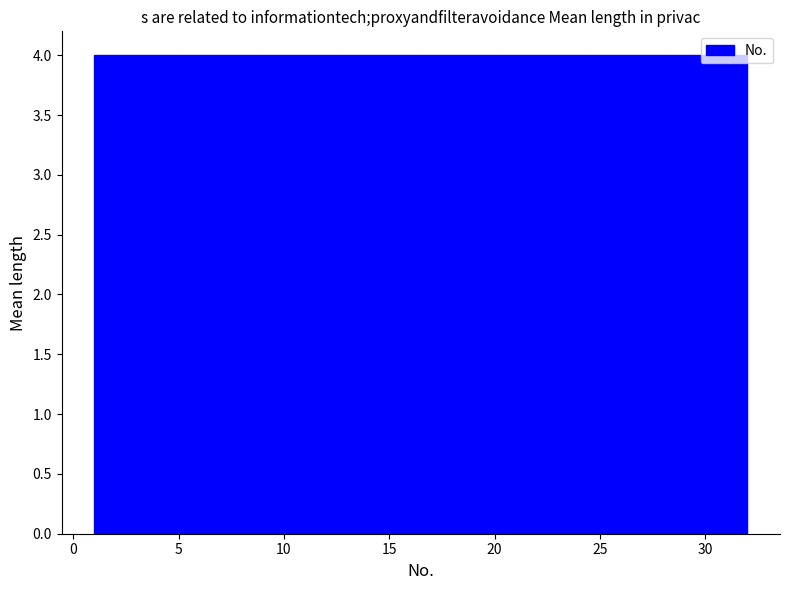

Reading left to right, transcribe this chart: for each bar, give the range it covers on the x-axis and its height. Neither the bar edges nor the heights are printed on the chart, so give them approximately, as read against the axes.

1.0 to 5.0: 4
5.0 to 9.0: 4
9.0 to 12.5: 4
12.5 to 16.5: 4
16.5 to 20.5: 4
20.5 to 24.5: 4
24.5 to 28.0: 4
28.0 to 32.0: 4